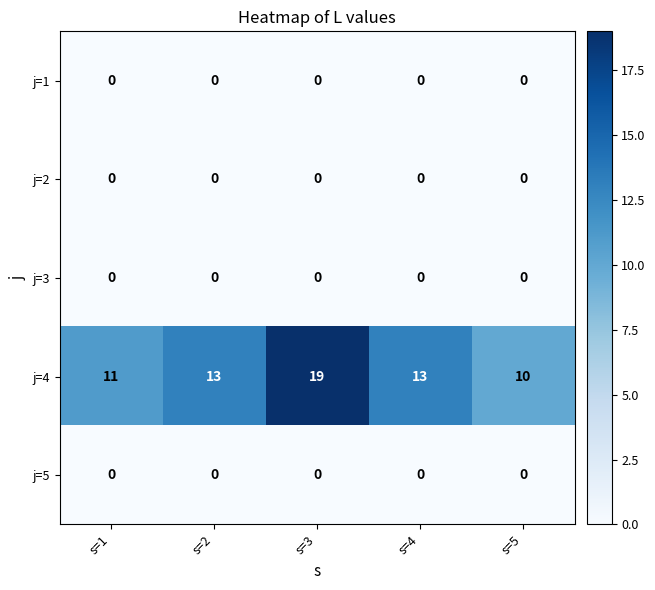

Which series has the largest range (max minus min)?

j=4